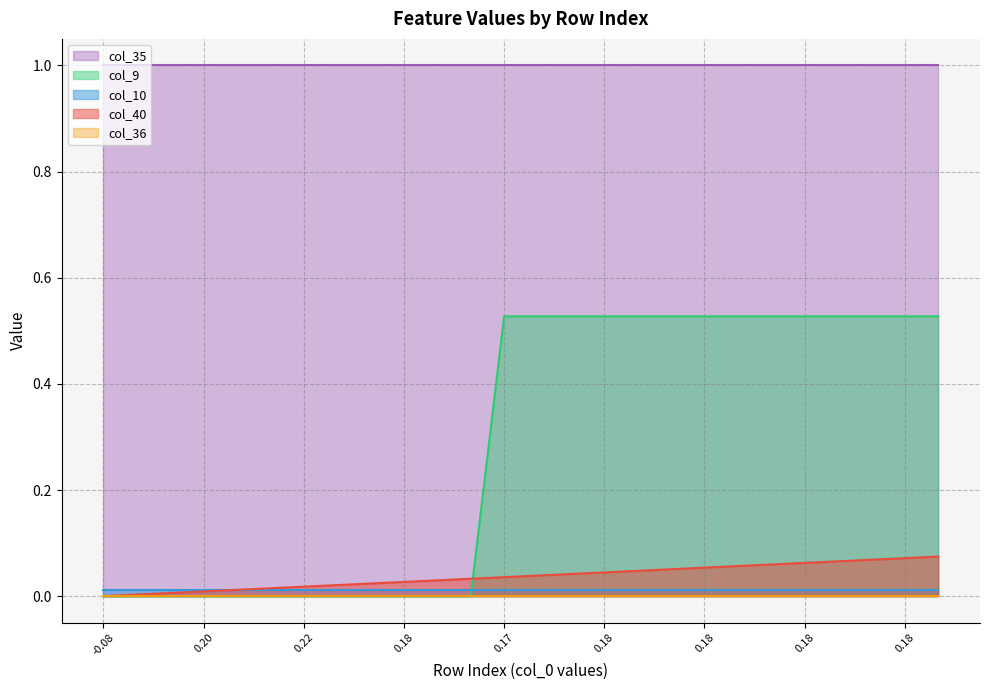

Does the chart display data point markers on the line(s)?

No